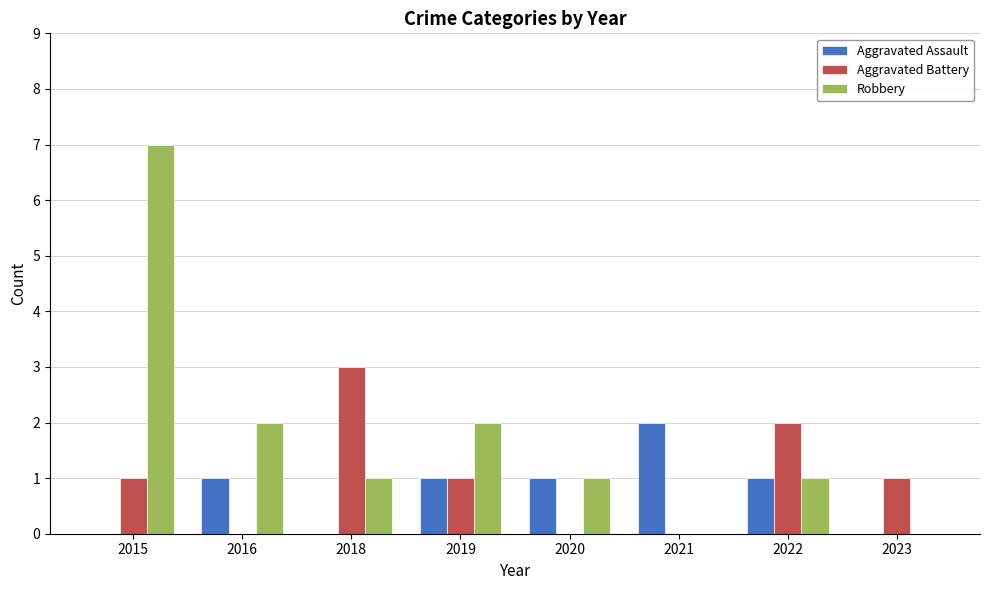

Is it true that Aggravated Battery equals 1 at 2016?

False